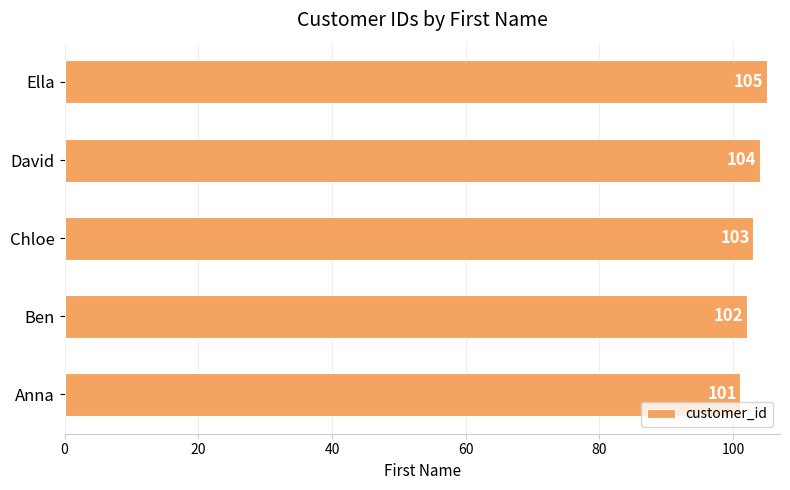

The value at Chloe is 51. True or false?

False